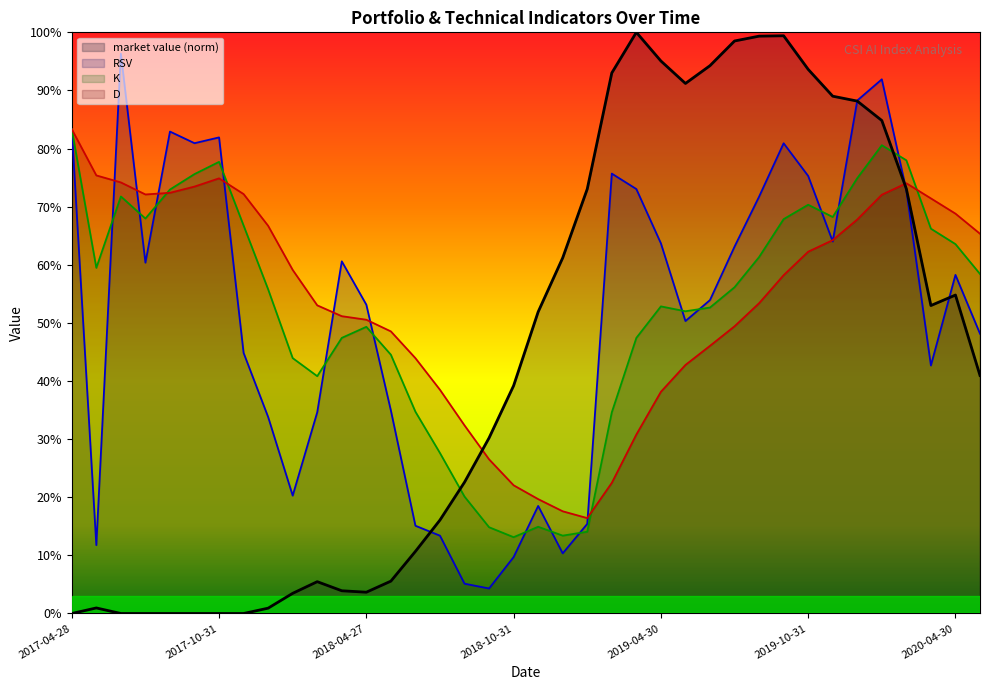

Between 2018-06-29 and 2019-11-29, which series saw the biggest shift?

market value